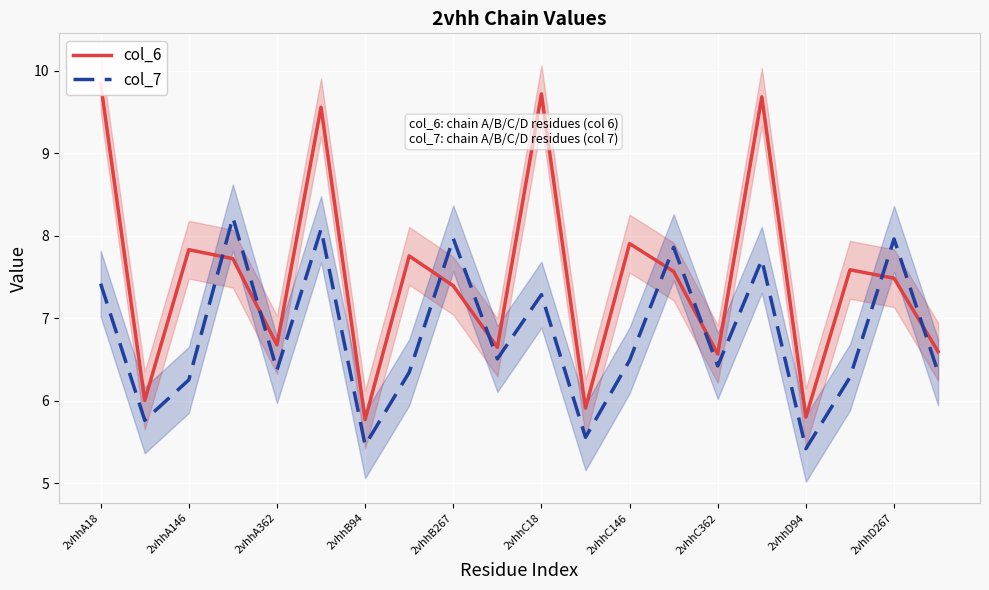

Reading left to right, what are all the values shown in this chart?

col_6: 9.8	6.0	7.8	7.7	6.7	9.6	5.8	7.8	7.4	6.6	9.7	5.9	7.9	7.6	6.6	9.7	5.8	7.6	7.5	6.6
col_7: 7.4	5.8	6.3	8.2	6.4	8.1	5.5	6.3	8.0	6.5	7.3	5.6	6.5	7.9	6.4	7.7	5.4	6.3	8.0	6.3